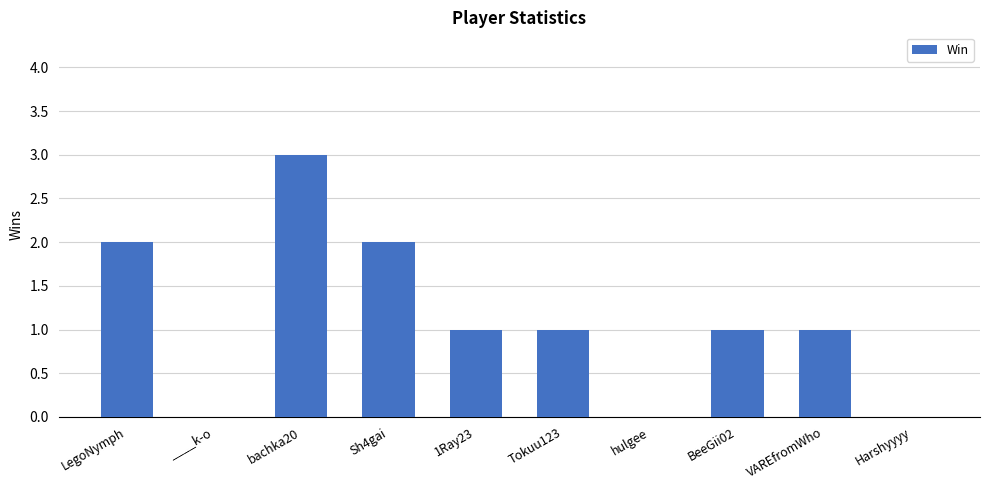

The value at LegoNymph is 2. True or false?

True